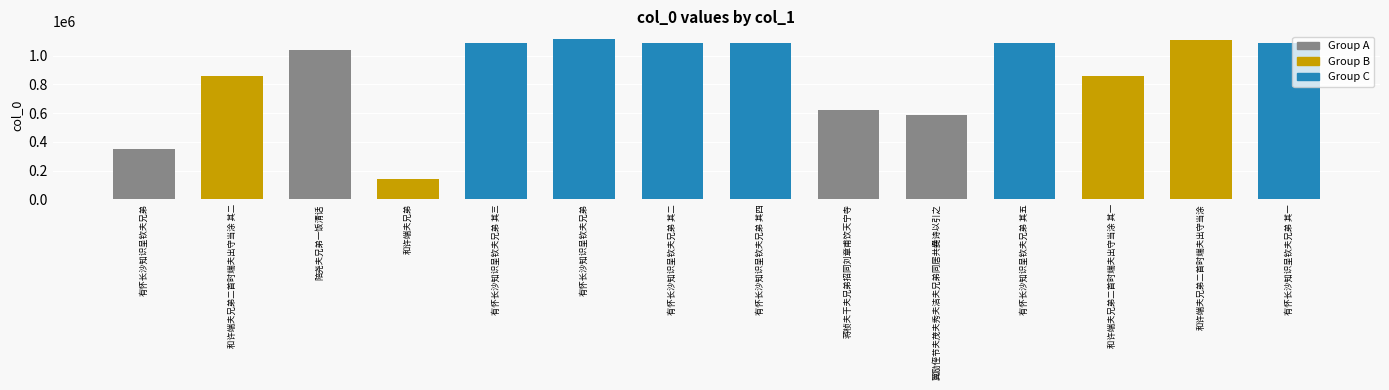

Rank the categories by value from highest to lowest.

有怀长沙知识呈钦夫兄弟, 和许端夫兄弟二首时端夫出守当涂, 有怀长沙知识呈钦夫兄弟 其五, 有怀长沙知识呈钦夫兄弟 其四, 有怀长沙知识呈钦夫兄弟 其三, 有怀长沙知识呈钦夫兄弟 其二, 有怀长沙知识呈钦夫兄弟 其一, 陪尧夫兄弟一饭清话, 和许端夫兄弟二首时端夫出守当涂 其二, 和许端夫兄弟二首时端夫出守当涂 其一, 蒋桢夫干夫兄弟招同刘章甫饮天宁寺, 翼励侄节夫茂夫秀夫洁夫兄弟同居共爨诗以引之, 有怀长沙知识呈钦夫兄弟, 和许端夫兄弟